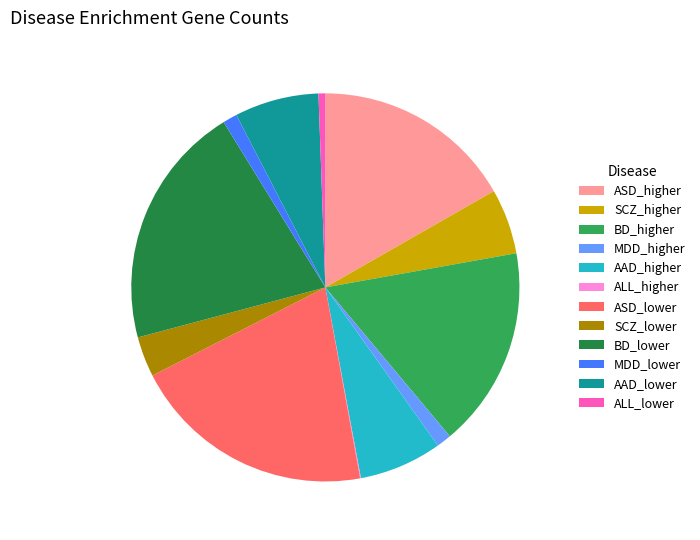

Do BD_higher and ASD_lower together represent more than half of the pie?

No